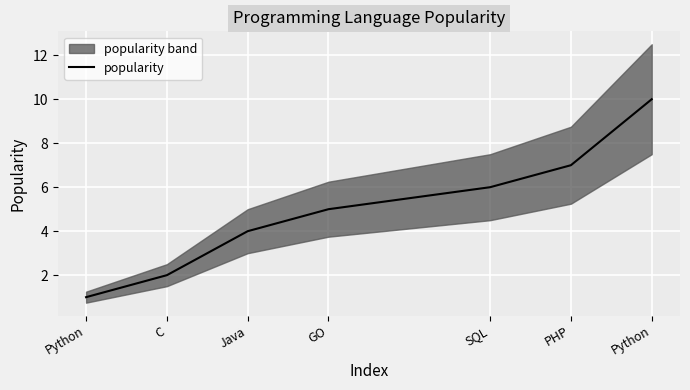

Which label corresponds to the largest value in the chart?

Python